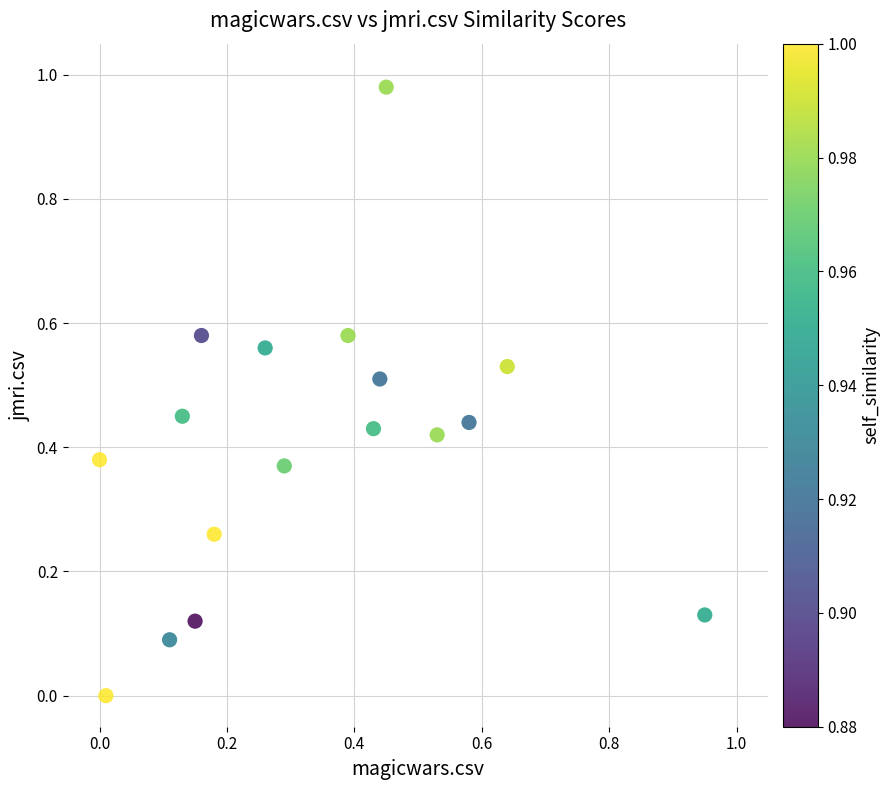

What is the range of X values (max minus min)?

0.9